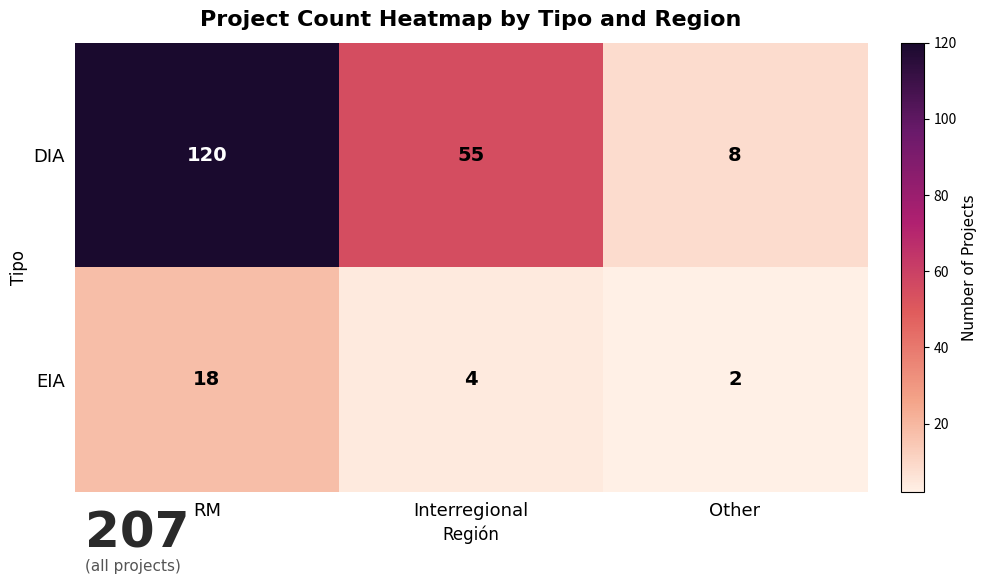

What value does the DIA series have at Interregional?

55